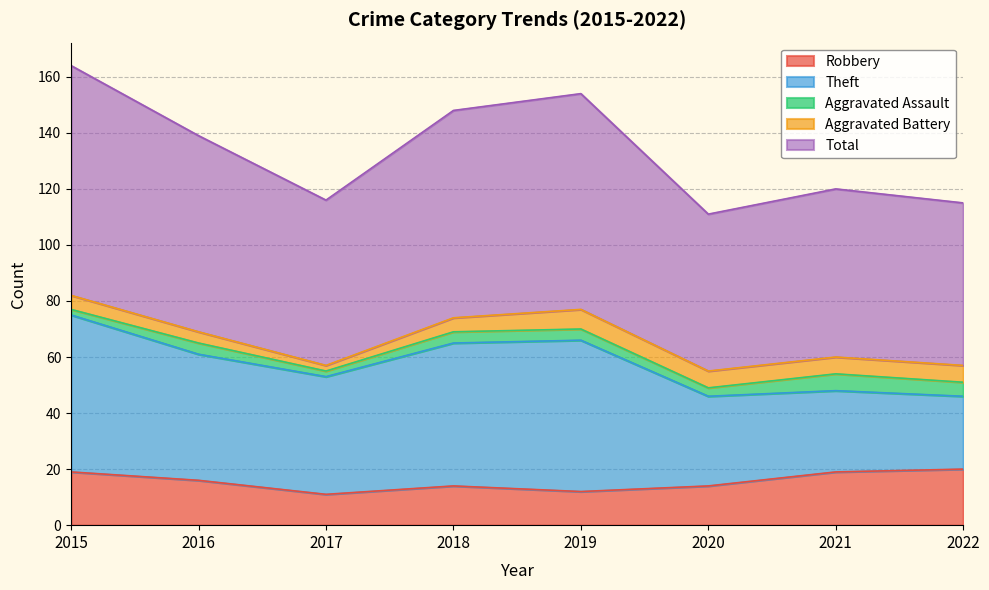

Is it true that Theft equals 28 at 2016?

False